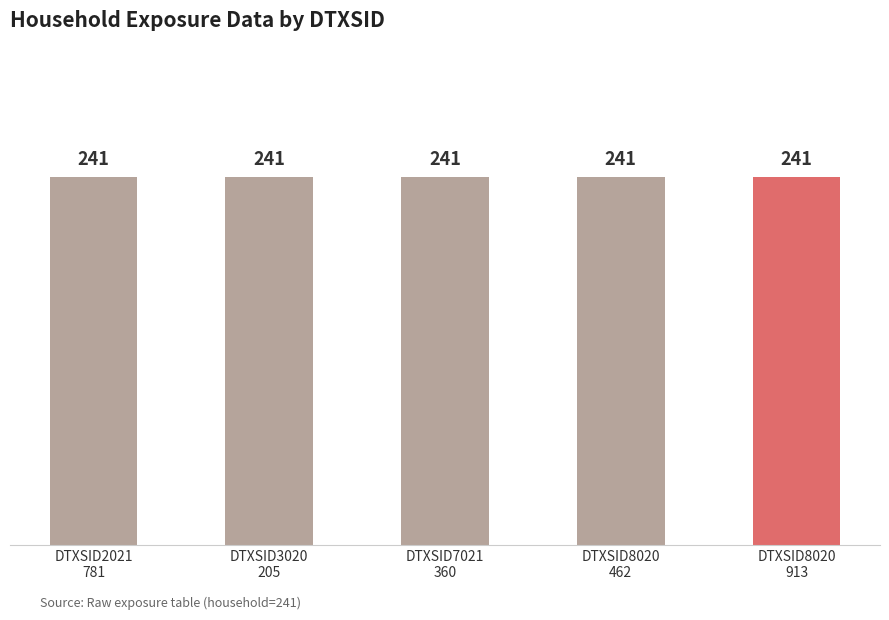

Which category has the lowest value across all series?

DTXSID2021781